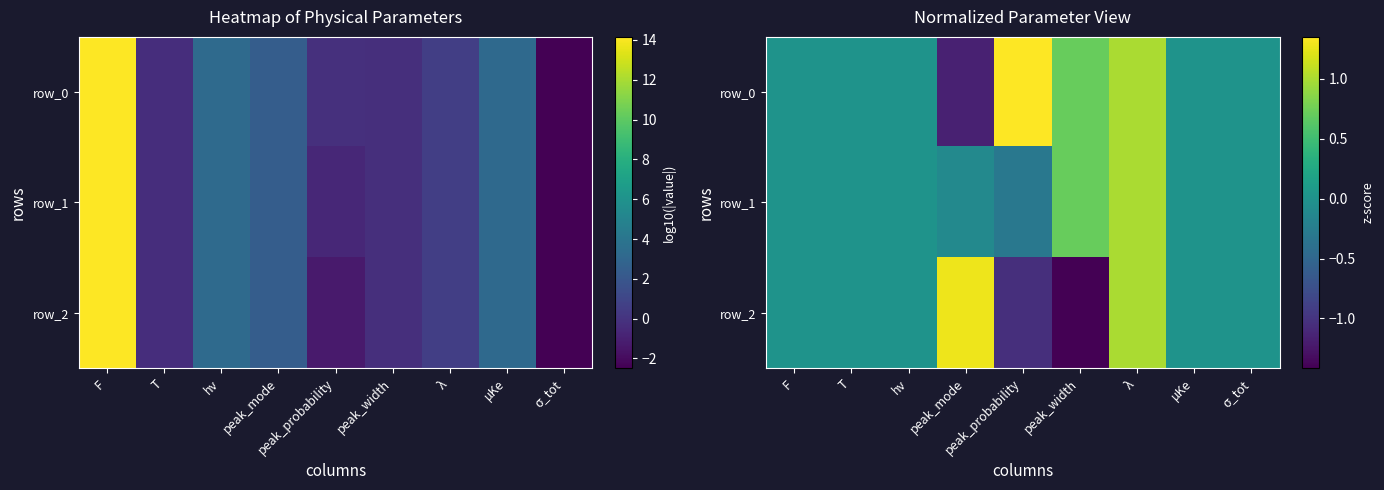

The row_0 series shows -1.2 at peak_mode. True or false?

True